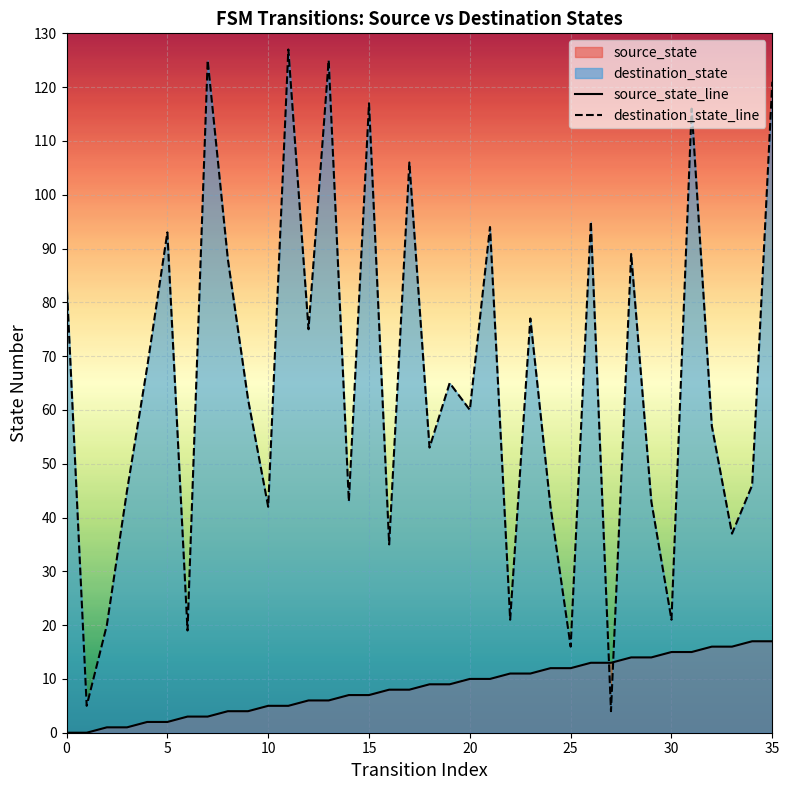

Which category has the highest value across all series?

11